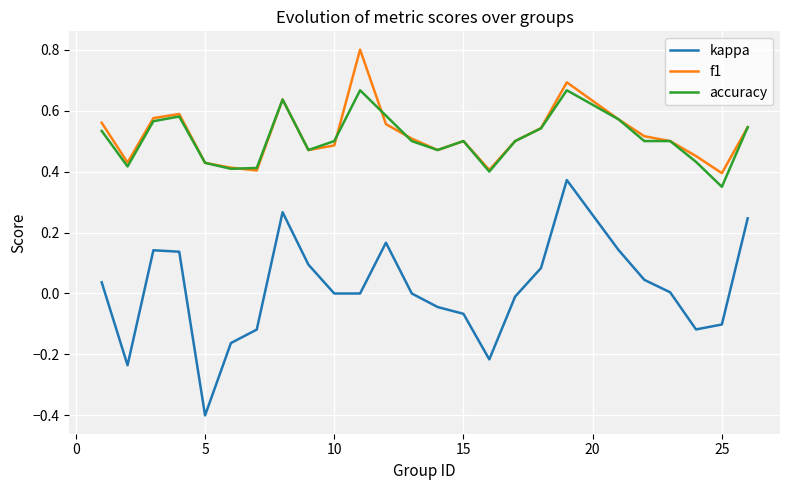

What is the maximum value shown in the chart?

0.8